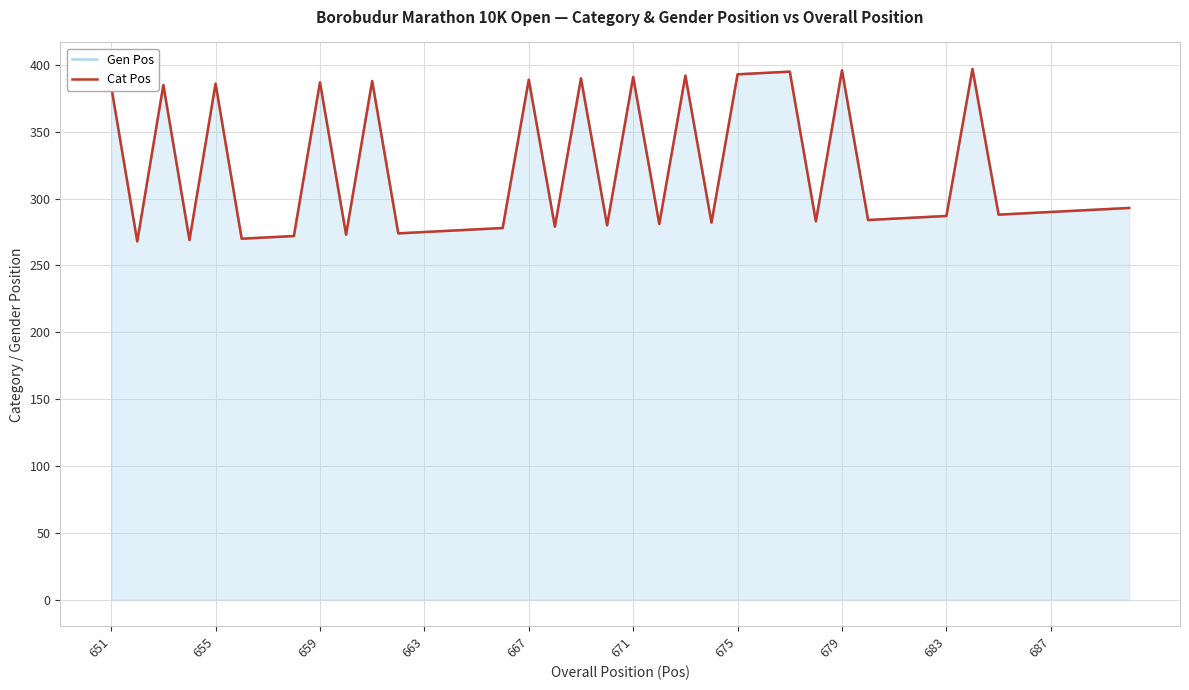

True or false: Gen Pos and Cat Pos cross at least once.

False